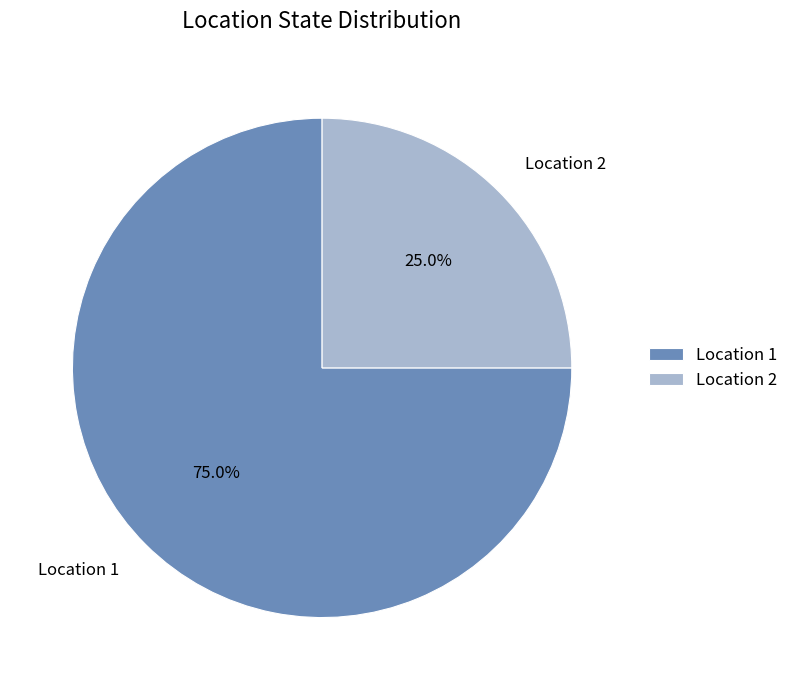

Is there a majority slice in this chart?

Yes